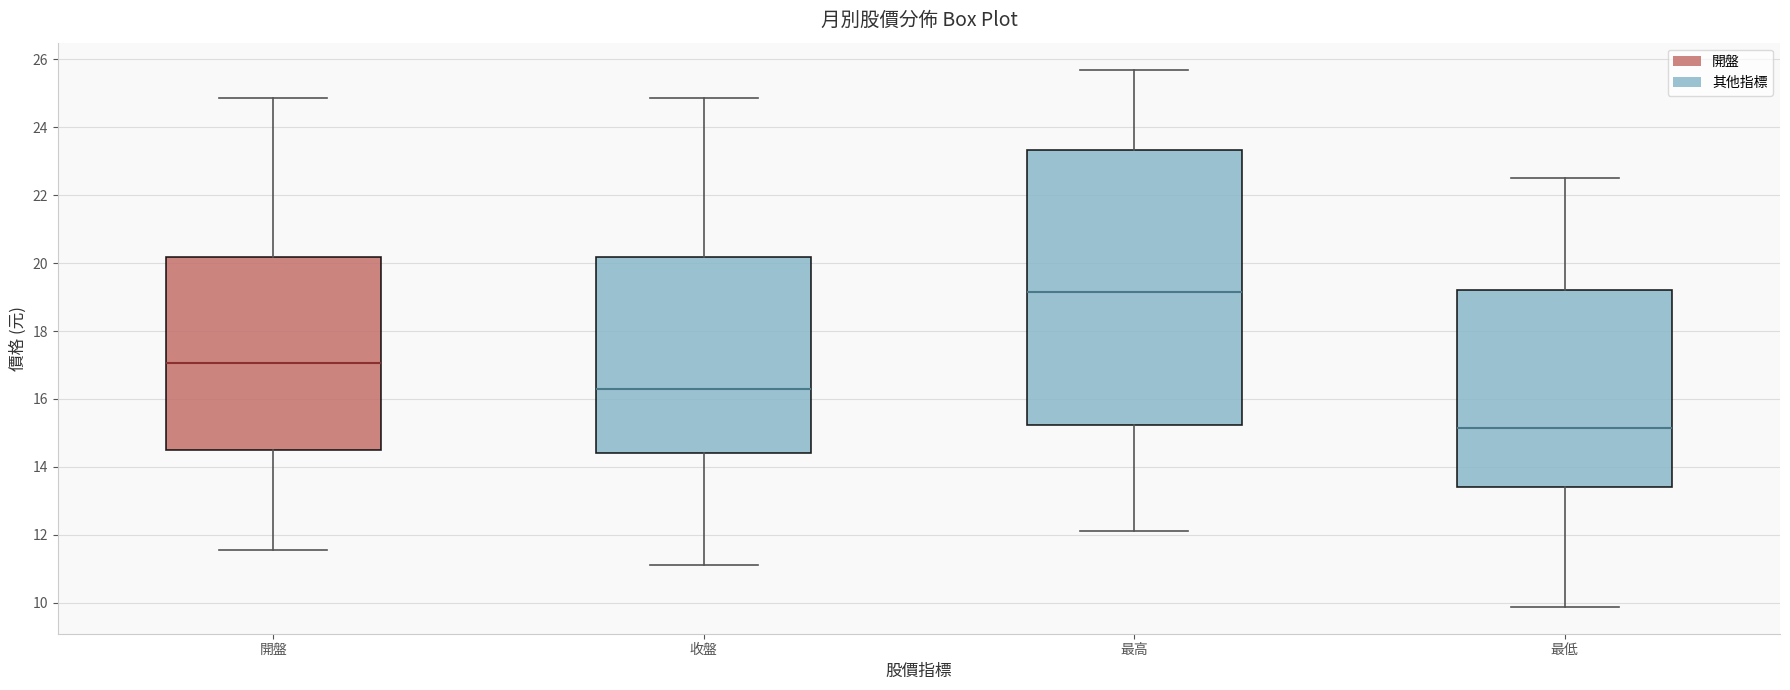

Which box has the lowest median line?

最低